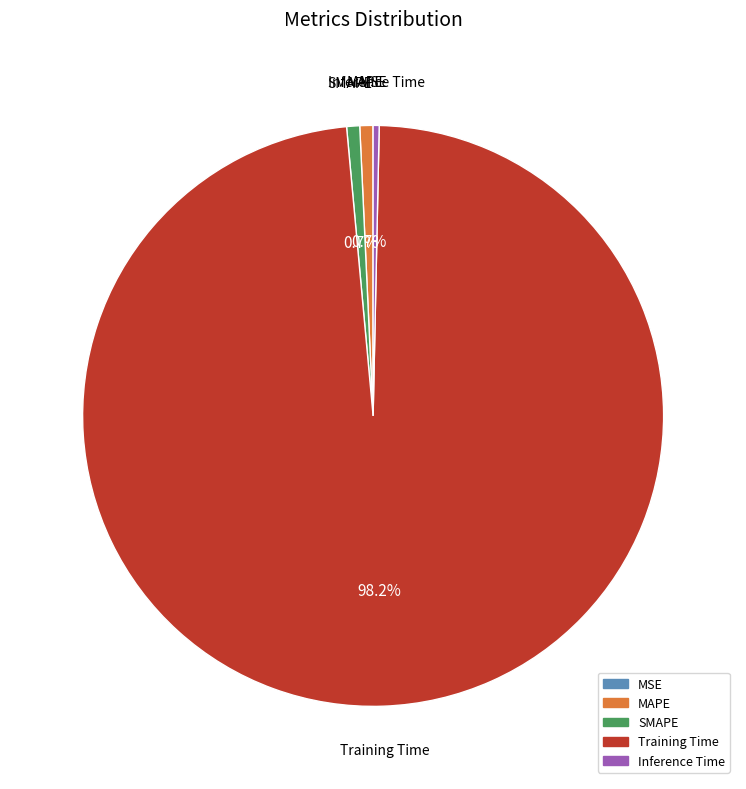

Does Training Time represent more than half of the total?

Yes